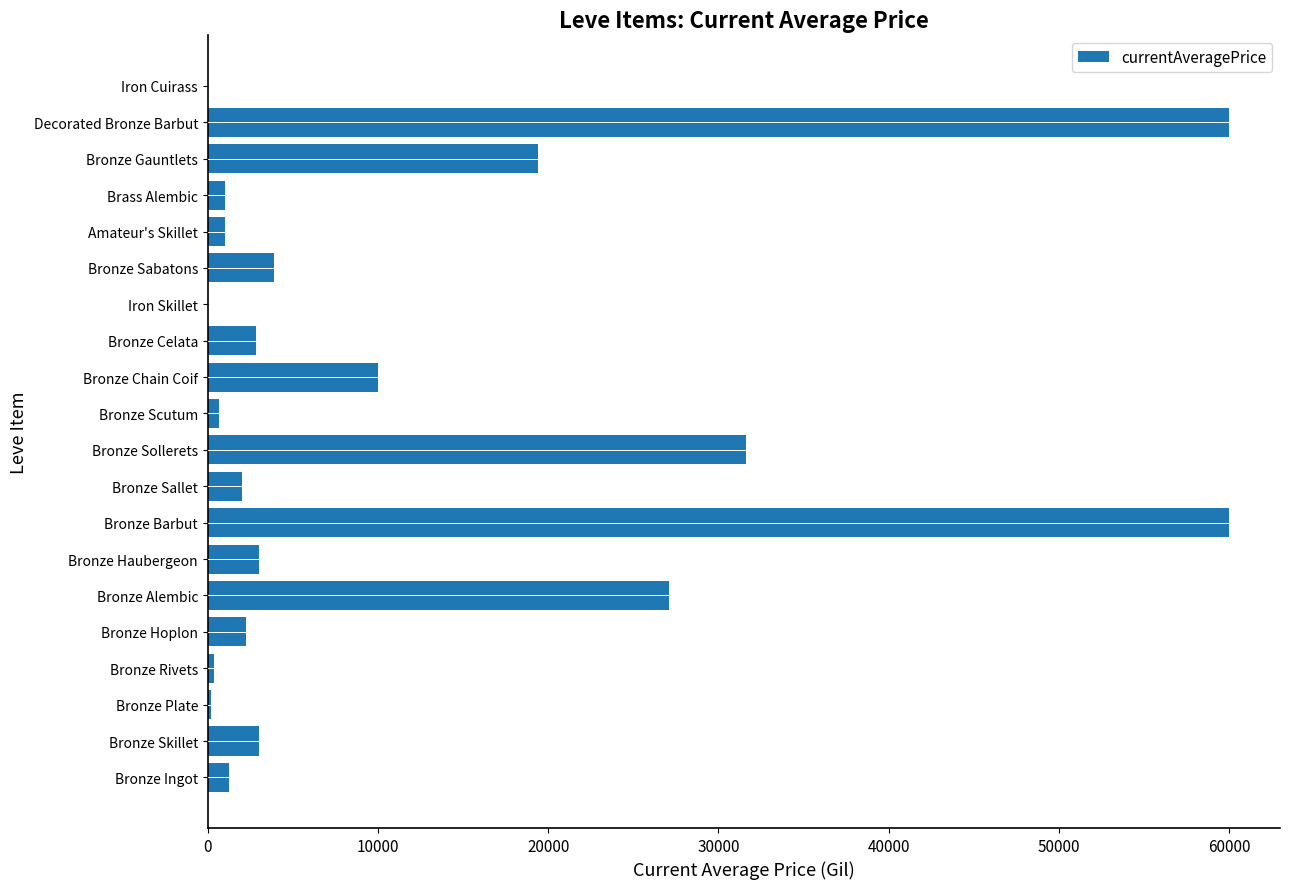

Between Bronze Skillet and Amateur's Skillet, which is larger?

Bronze Skillet